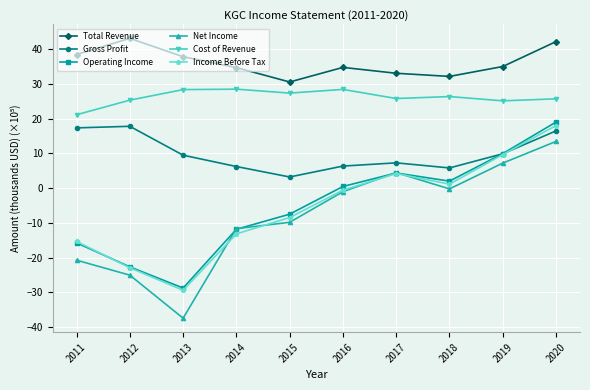

How many series are shown in this chart?

6